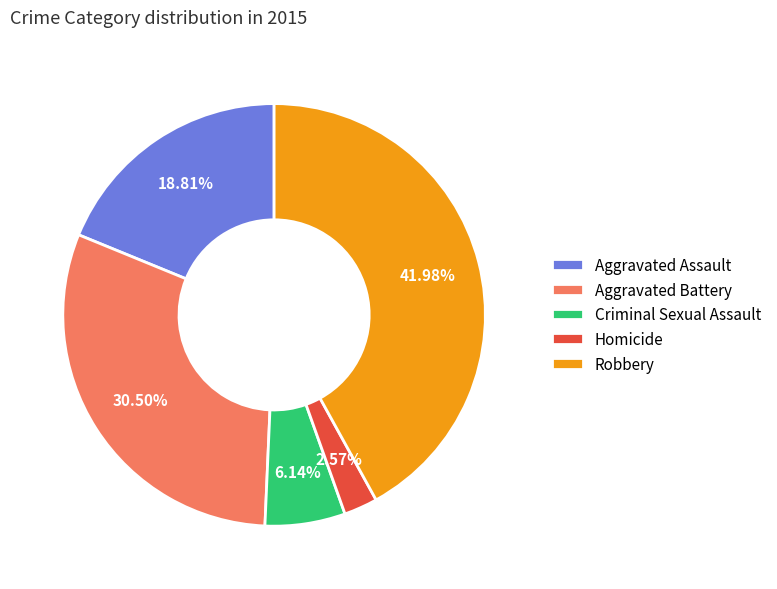

How many slices are in this pie chart?

5